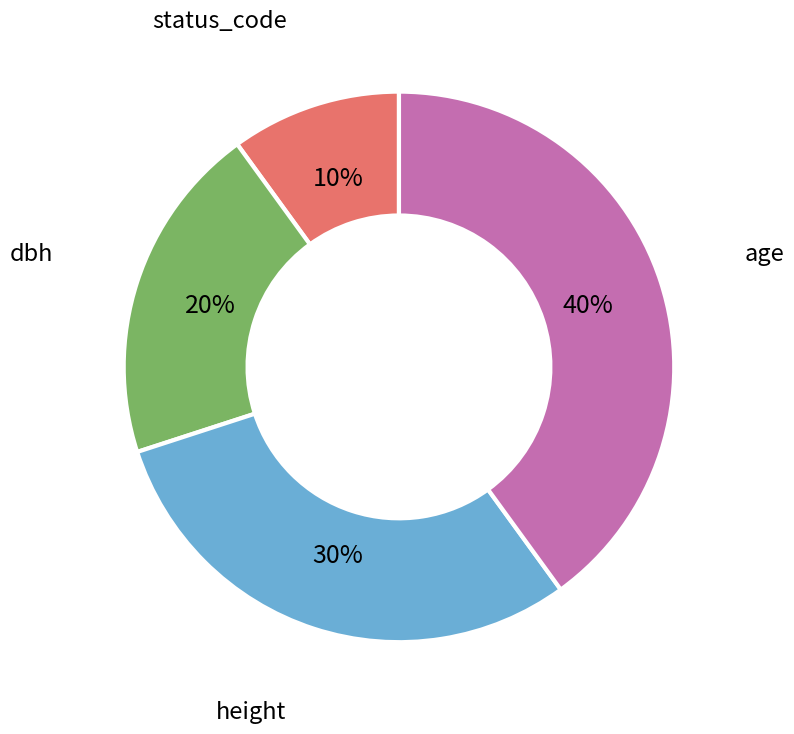

Is there a majority slice in this chart?

No